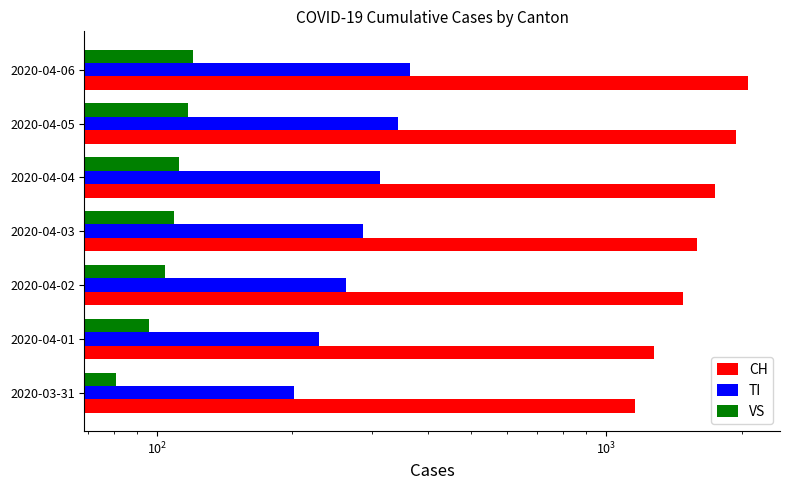

What are all the series names shown in the legend?

CH, TI, VS